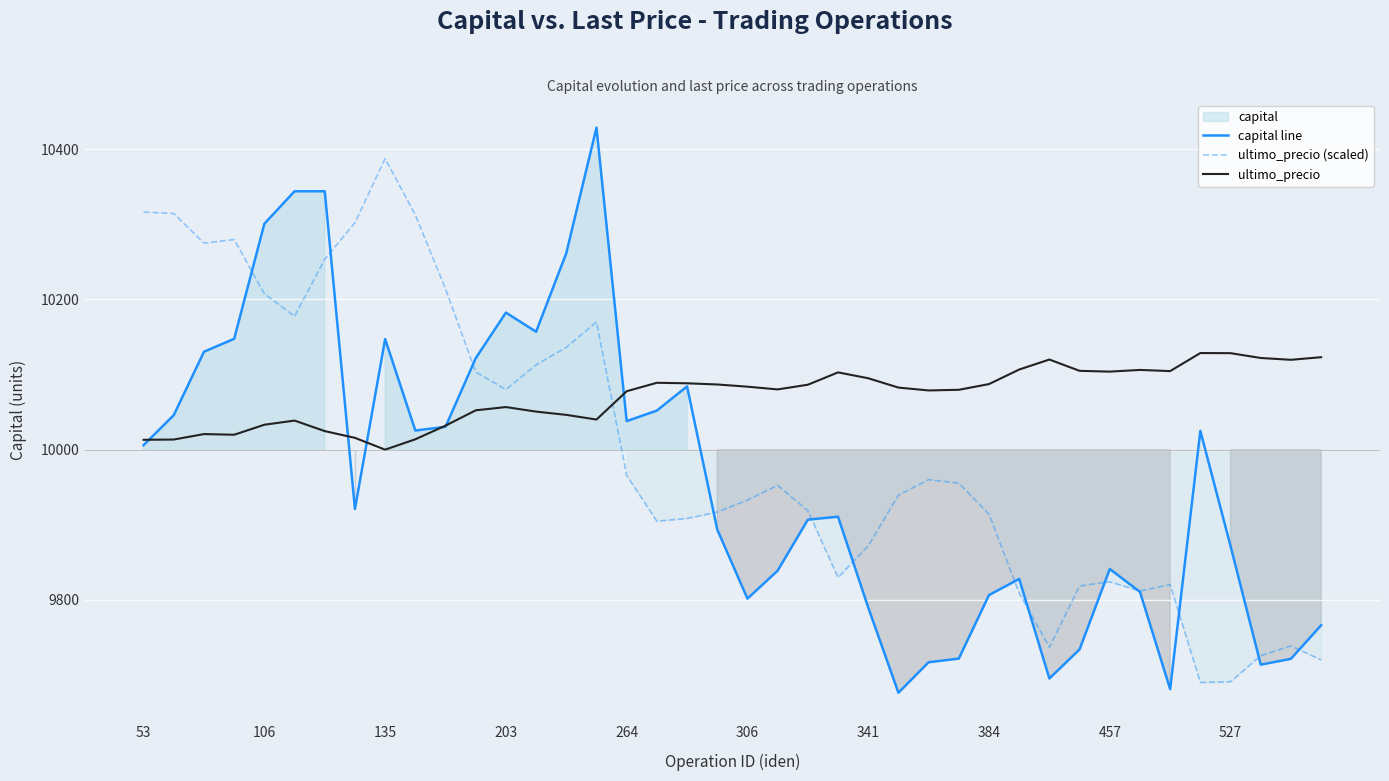

At which category does the chart reach its peak across all series?

15